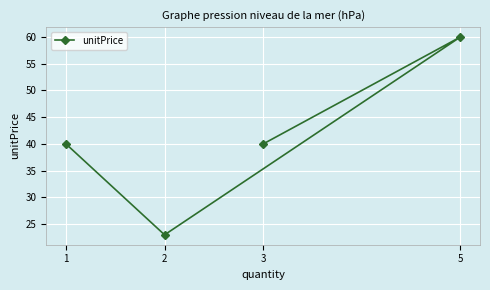

Reading right to left, transcribe all the data shown in this chart.

5=60	3=40	2=23	1=40